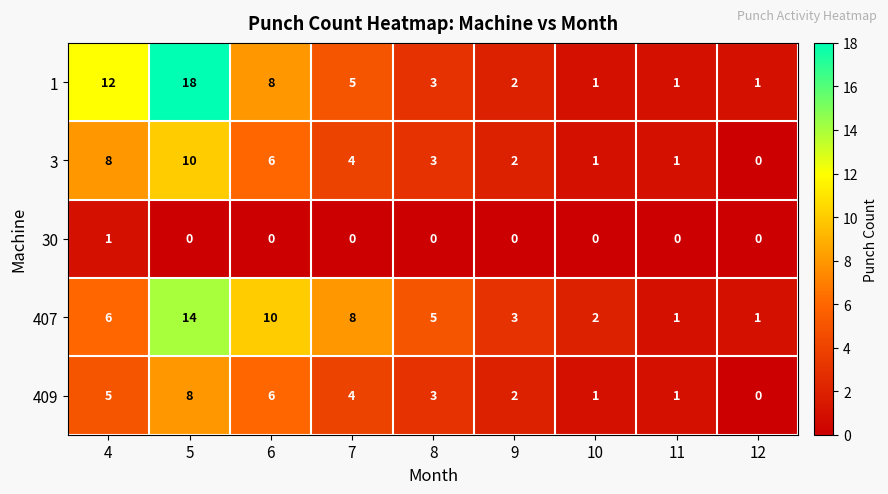

What is the sum of all 409 values?

30